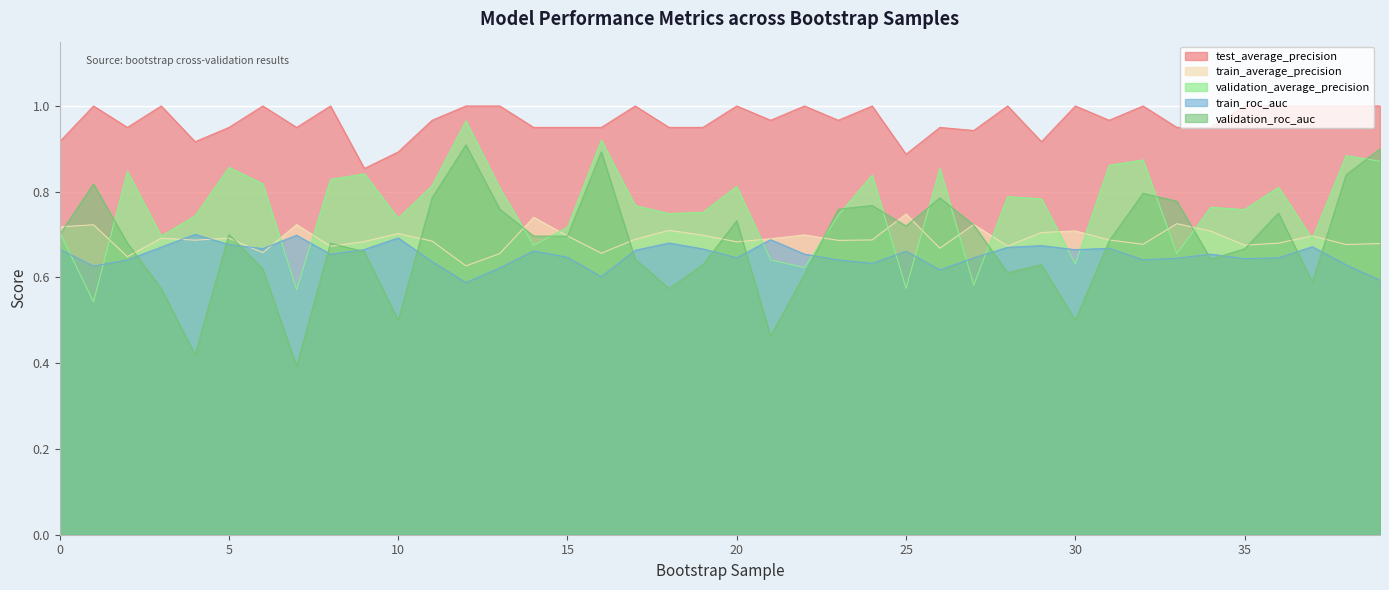

Is it true that train_roc_auc equals 0.7 at 17?

True